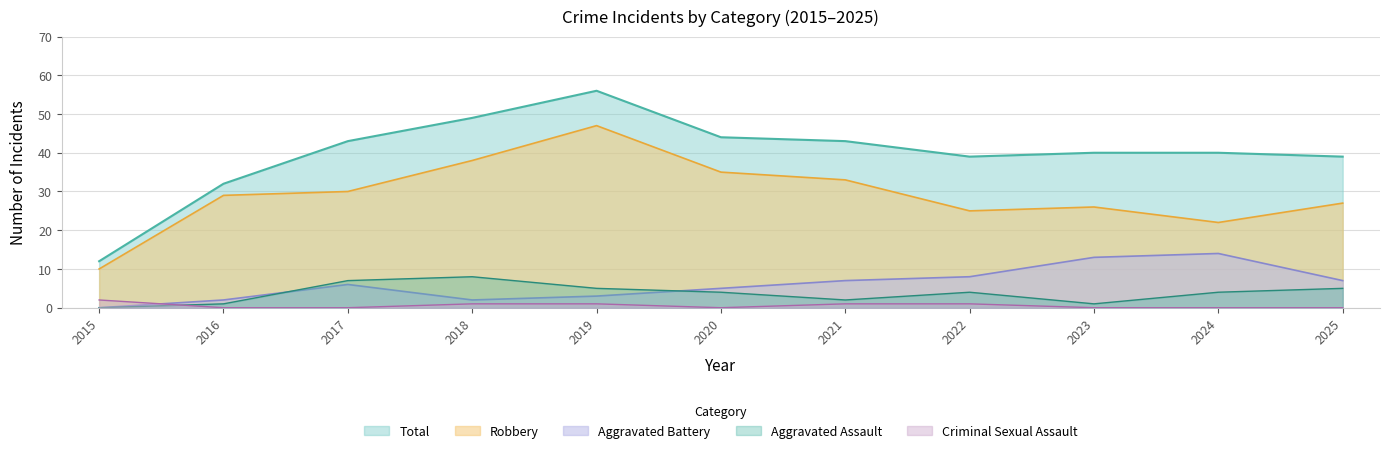

What is the value of the Total point at the 4th from the left?

49